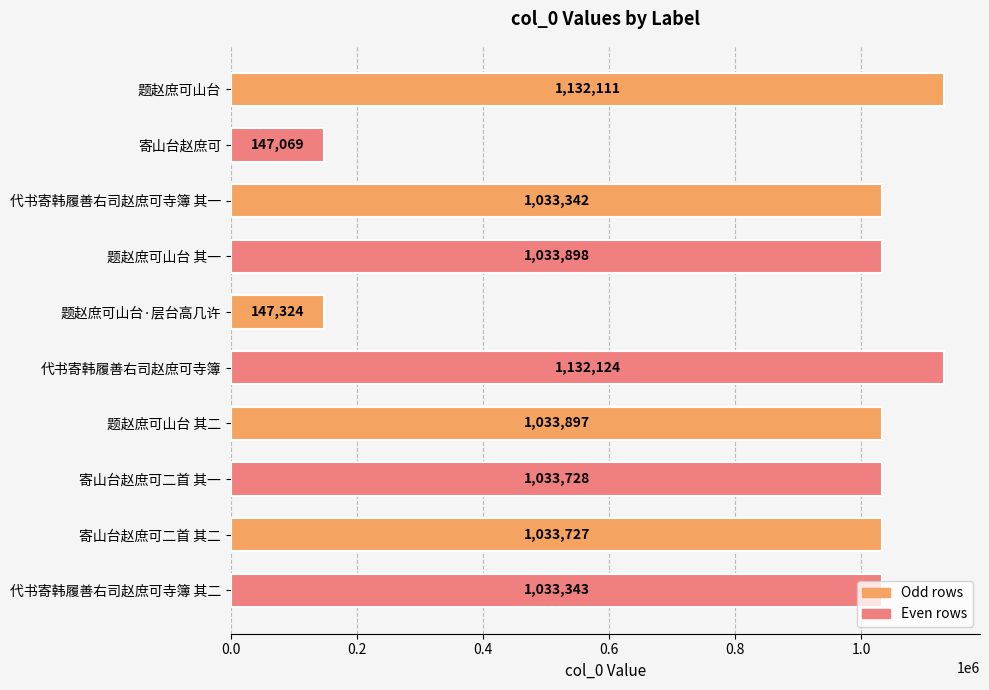

What is the ratio of the value at 寄山台赵庶可 to the value at 题赵庶可山台·层台高几许?

1.0